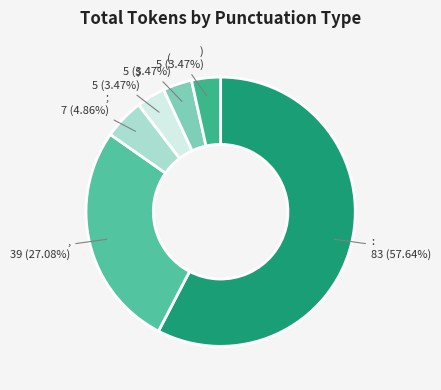

Is the sum of : and , greater than half?

Yes